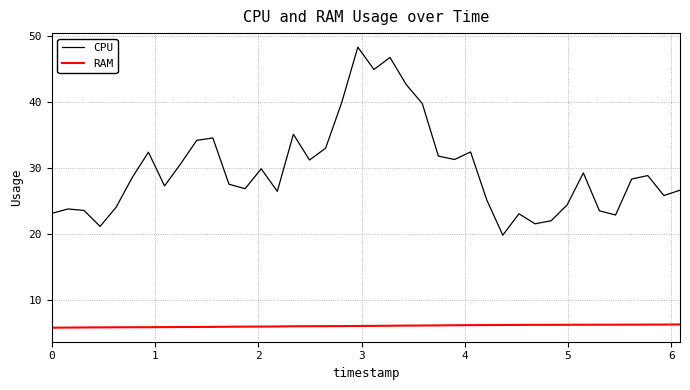

List the series in order of their peak value, lowest first.

RAM, CPU